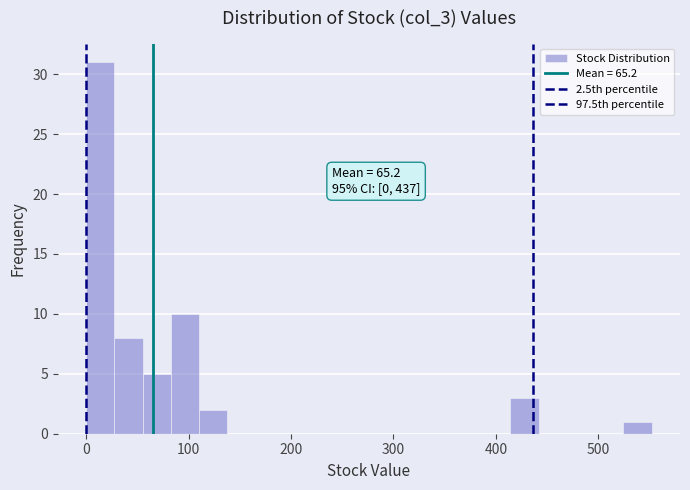

Read against the x-axis, roughly where is the centre of the tallest bar?

10